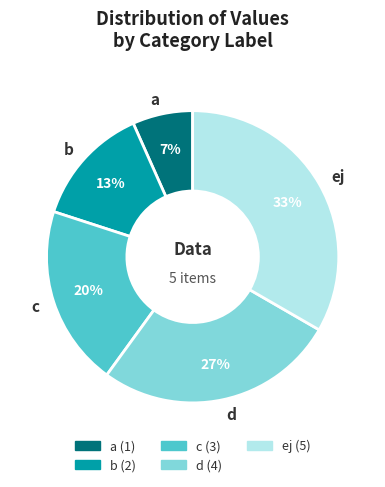

Do d and ej together represent more than half of the pie?

Yes